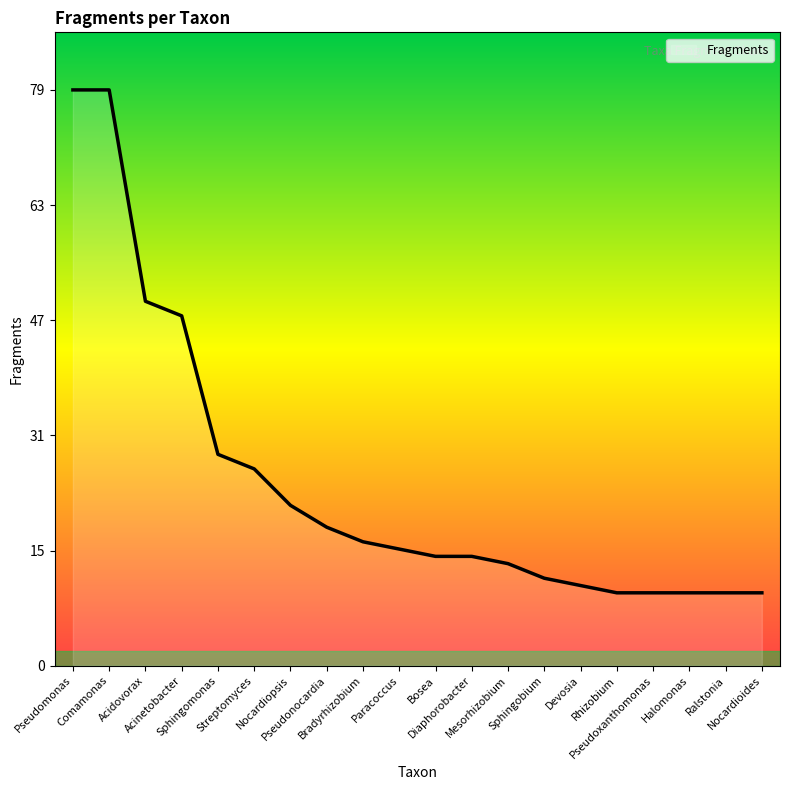

What is the approximate value at Devosia, to the nearest 10?

10